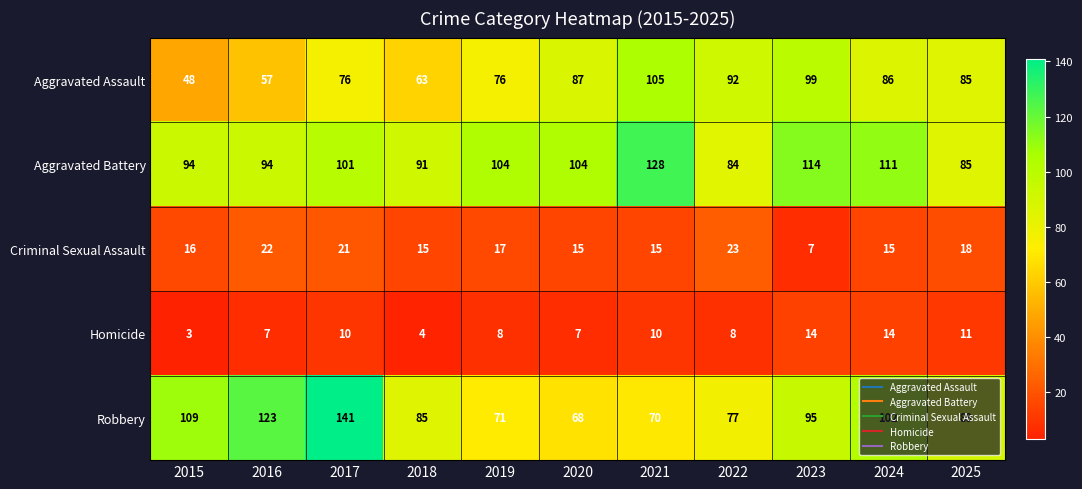

Which series has the largest range (max minus min)?

Robbery